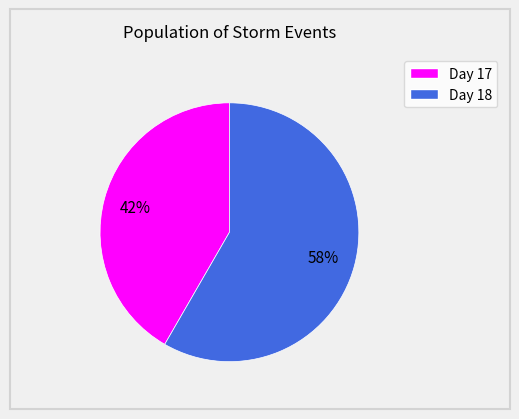

Is there any slice that represents more than half of the pie?

Yes